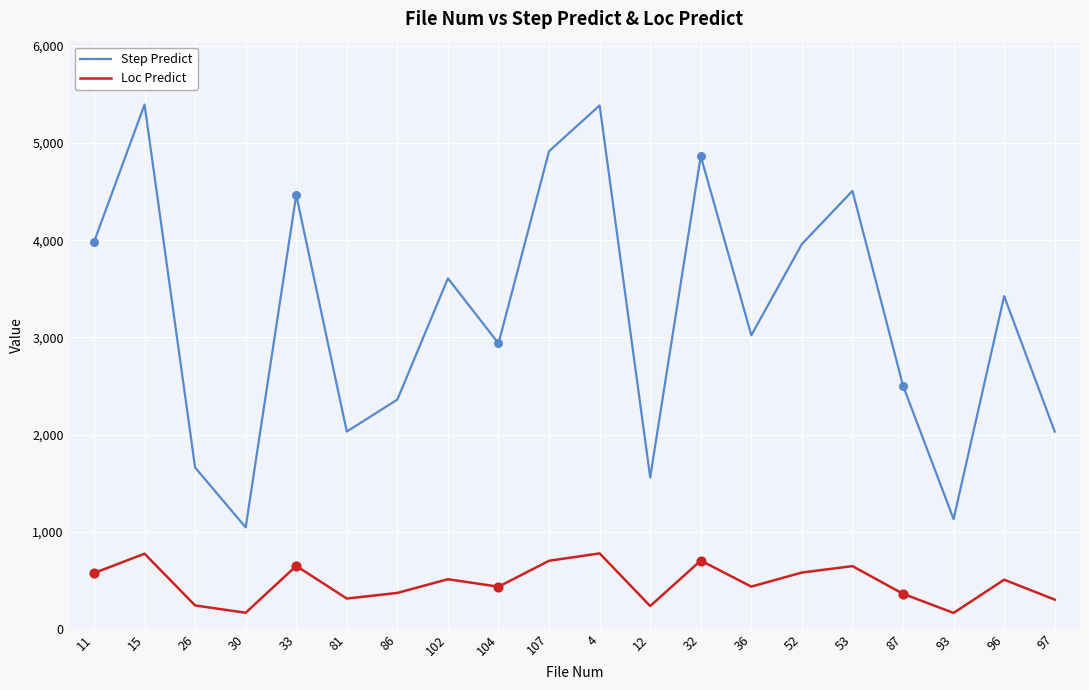

What is the total value across all series at 4?

6164